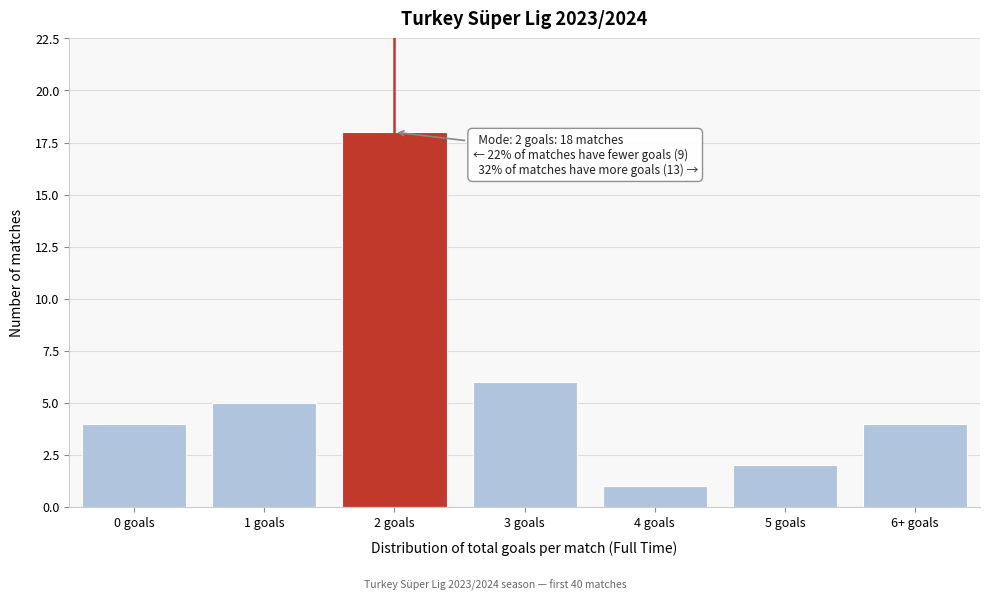

Reading left to right, transcribe all the data shown in this chart.

4	5	18	6	1	2	4